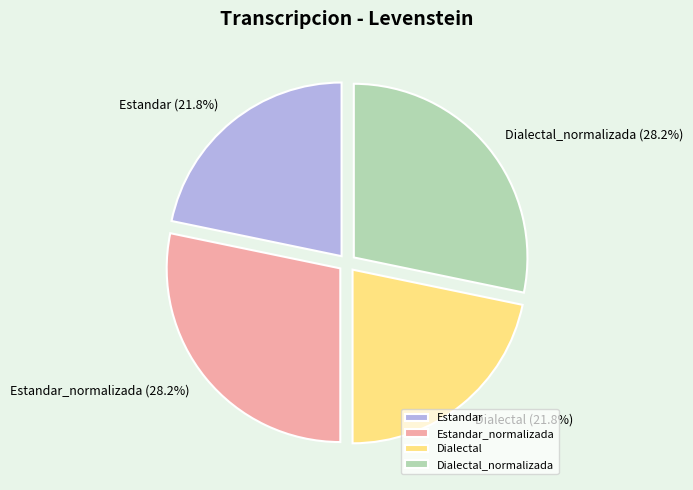

Does Dialectal_normalizada account for over 50% of the chart?

No